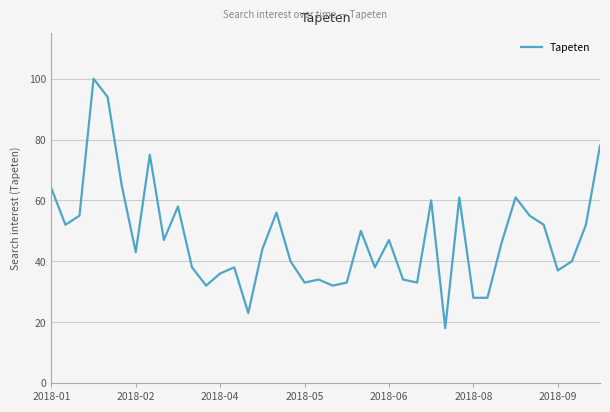

What is the minimum value shown in the chart?

18